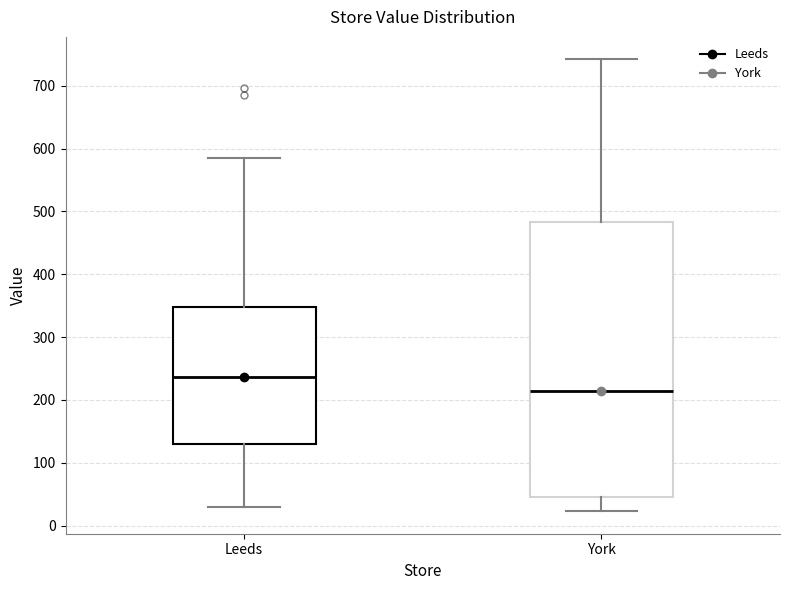

Reading left to right, transcribe this box plot: for each box, give where its median line is, the range the box spans, and where its two whiskers end, as read against the y-axis. The values are not printed on the chart, so give them approximately, as read against the axis.

Leeds: median 240, box 130 to 350, whiskers 30 to 590
York: median 210, box 50 to 480, whiskers 20 to 740